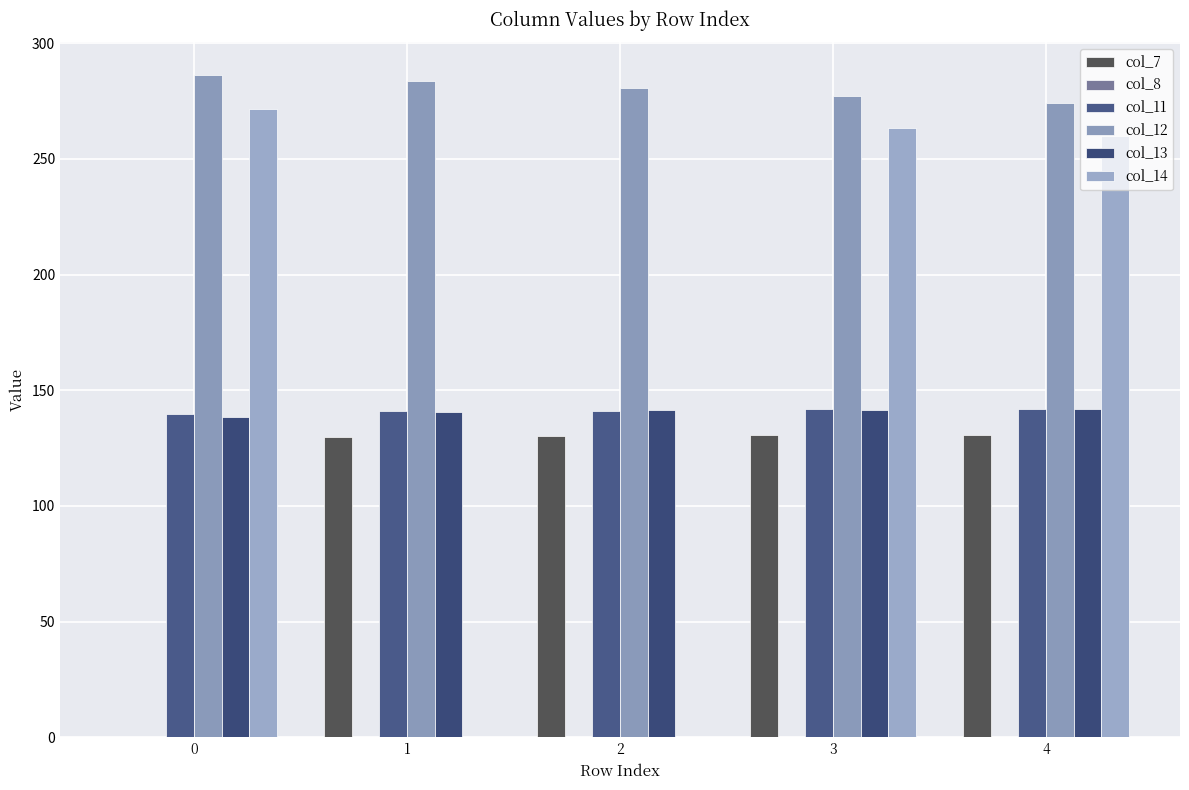

Rank the categories by col_14 value from highest to lowest.

0, 3, 4, 1, 2